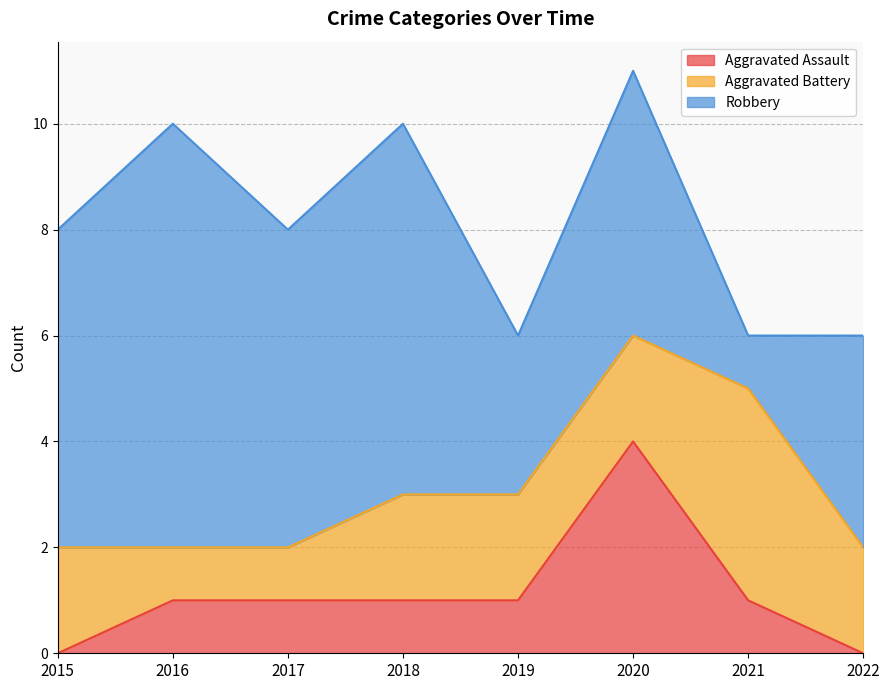

How many interior local valleys does the Robbery series have?

3